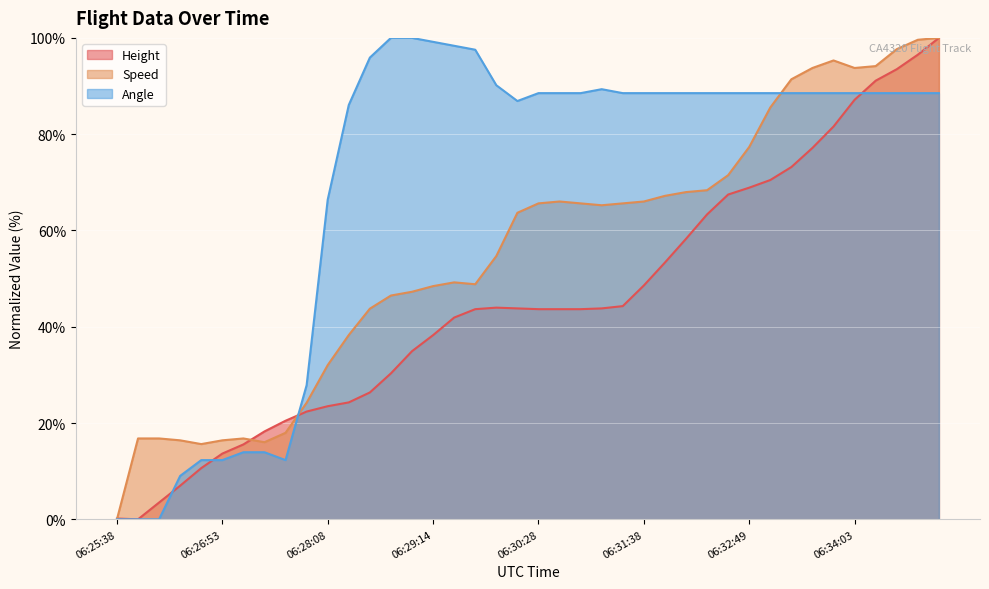

Where is the first local maximum for Speed?

06:27:08